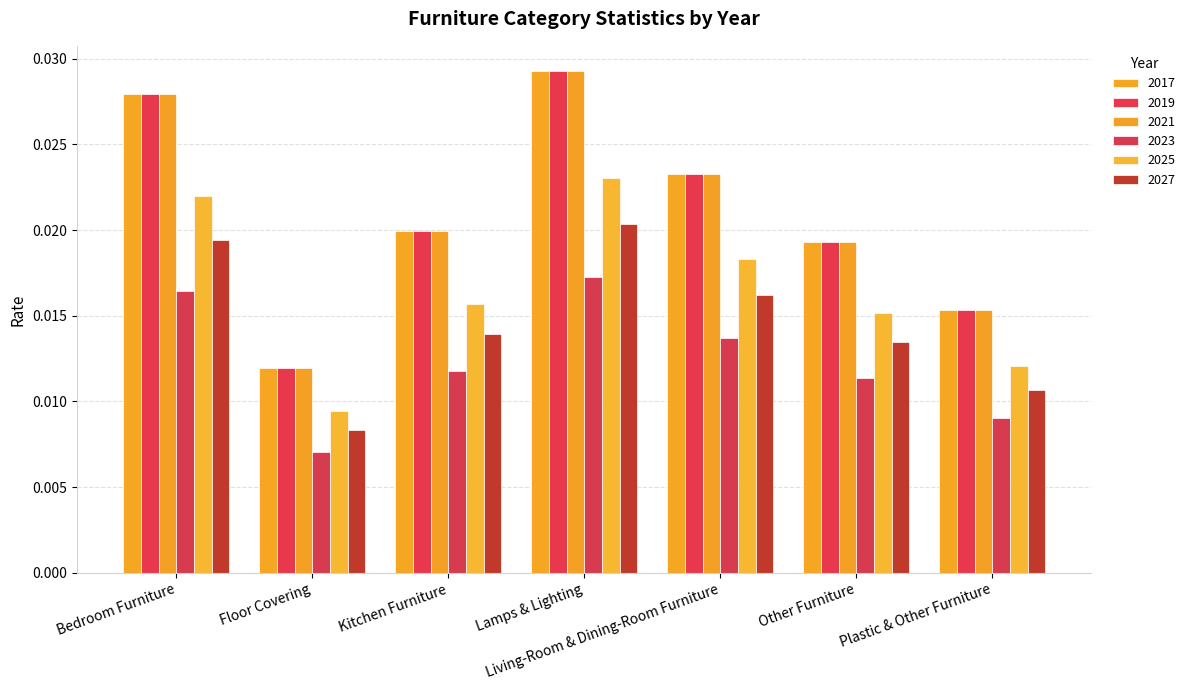

Does the chart contain any negative values?

No